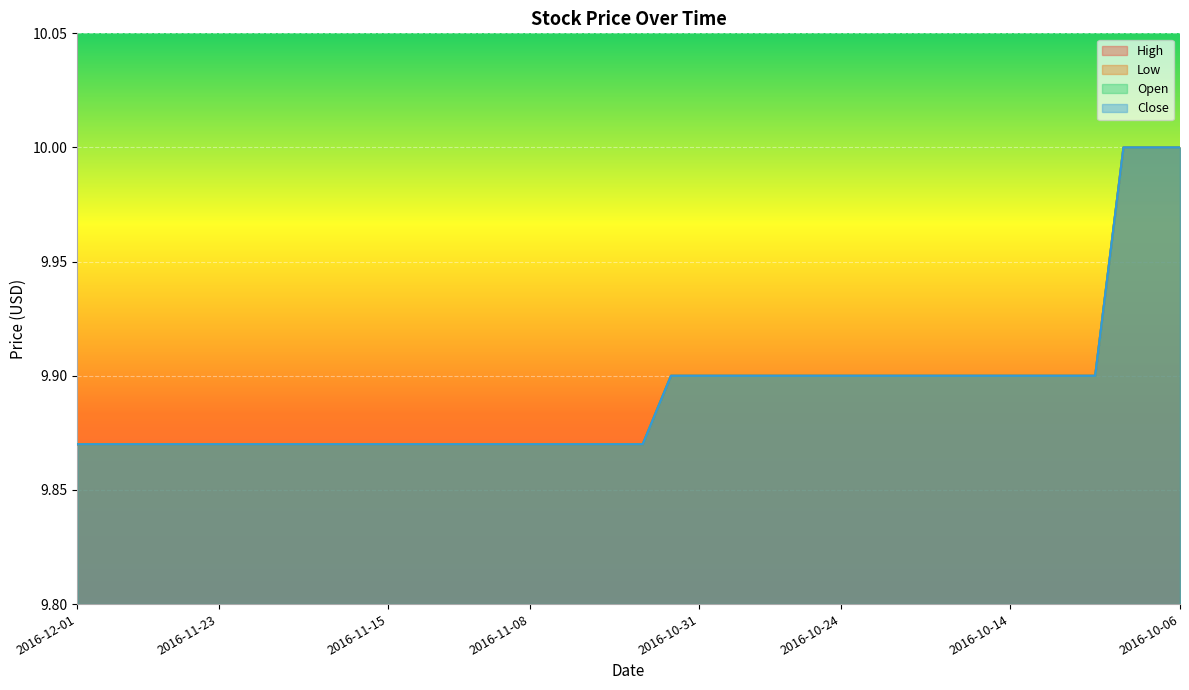

Is the value of Low at 2016-11-29 greater than the value of Open at 2016-11-22?

No